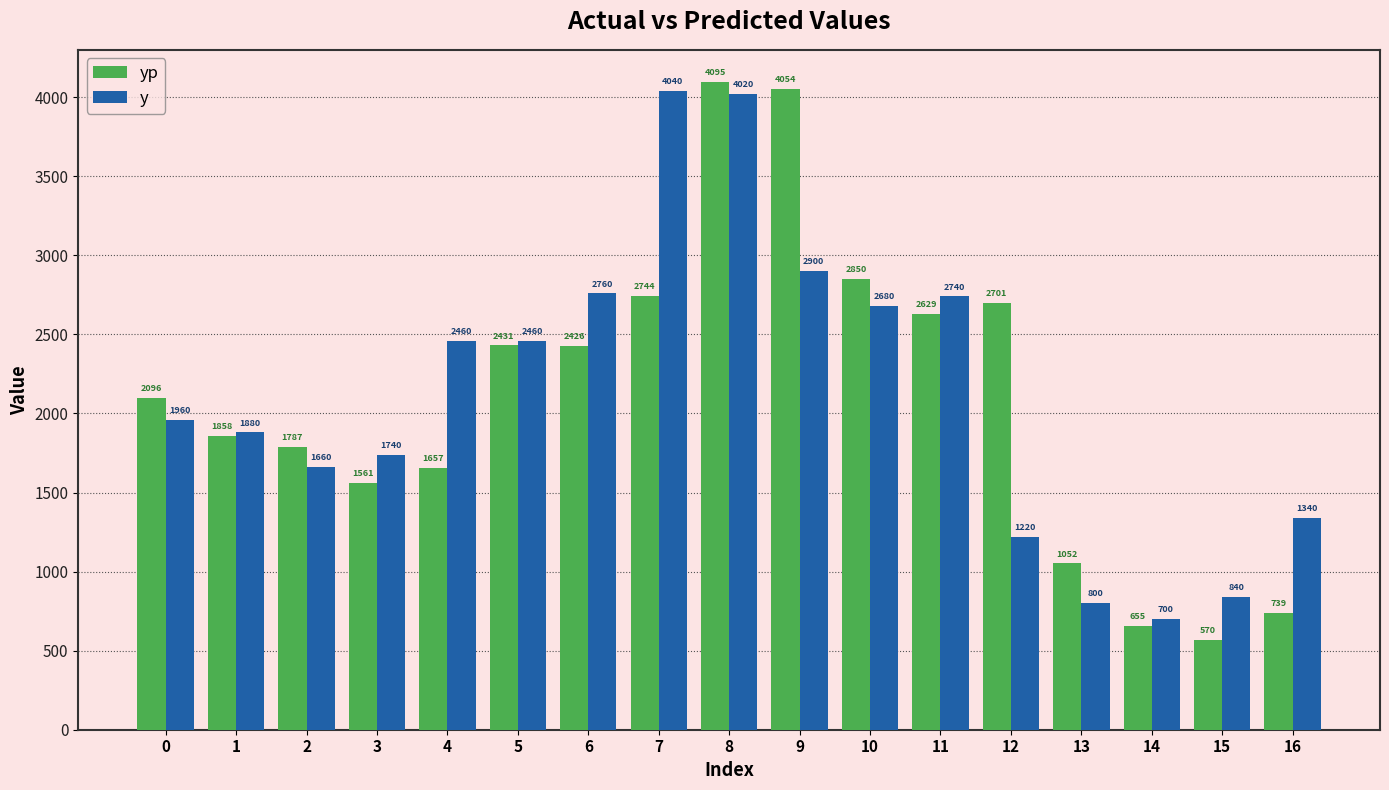

What is the greatest value displayed?

4095.0